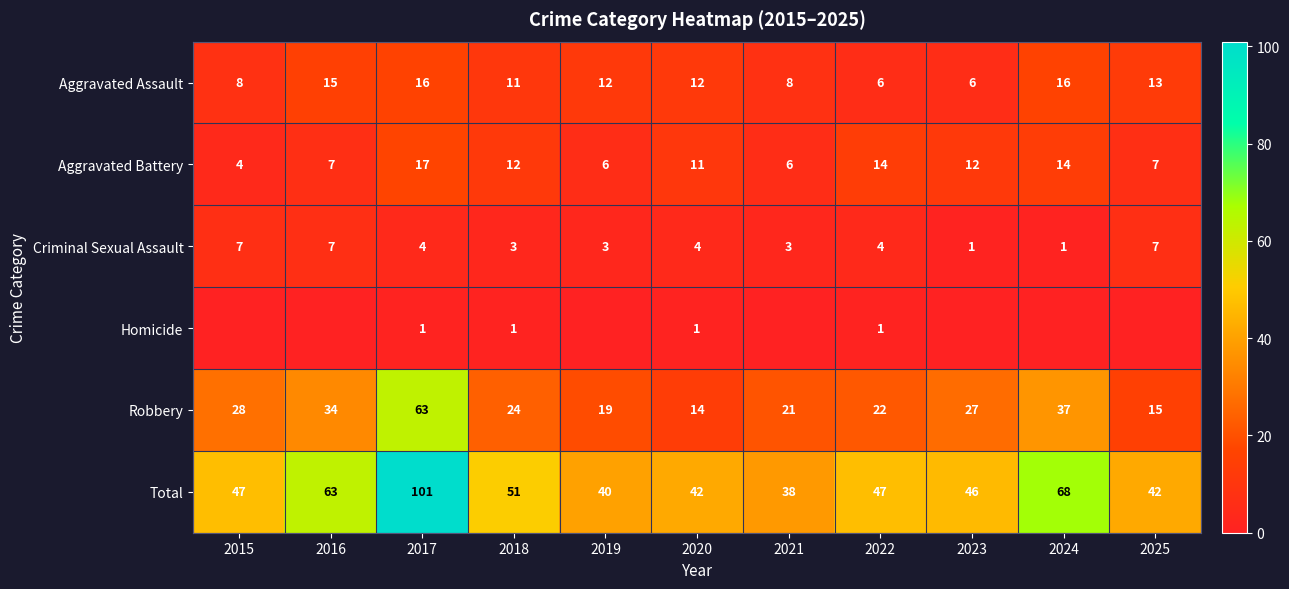

Where does the Robbery series first go above 24?

2015